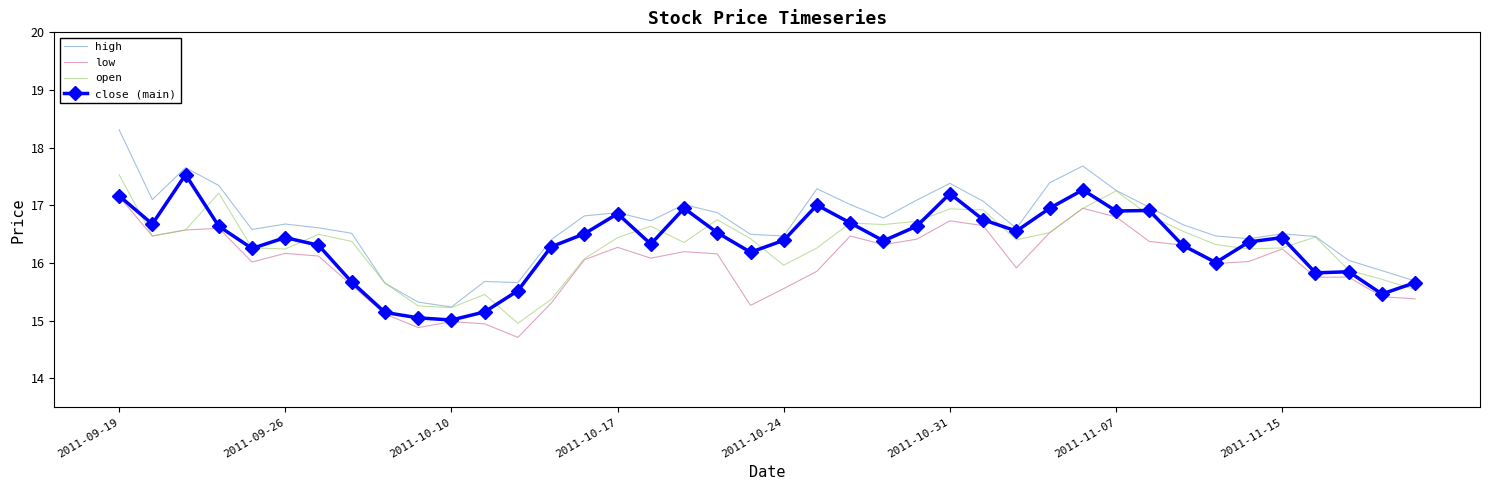

True or false: low and high cross at least once.

False